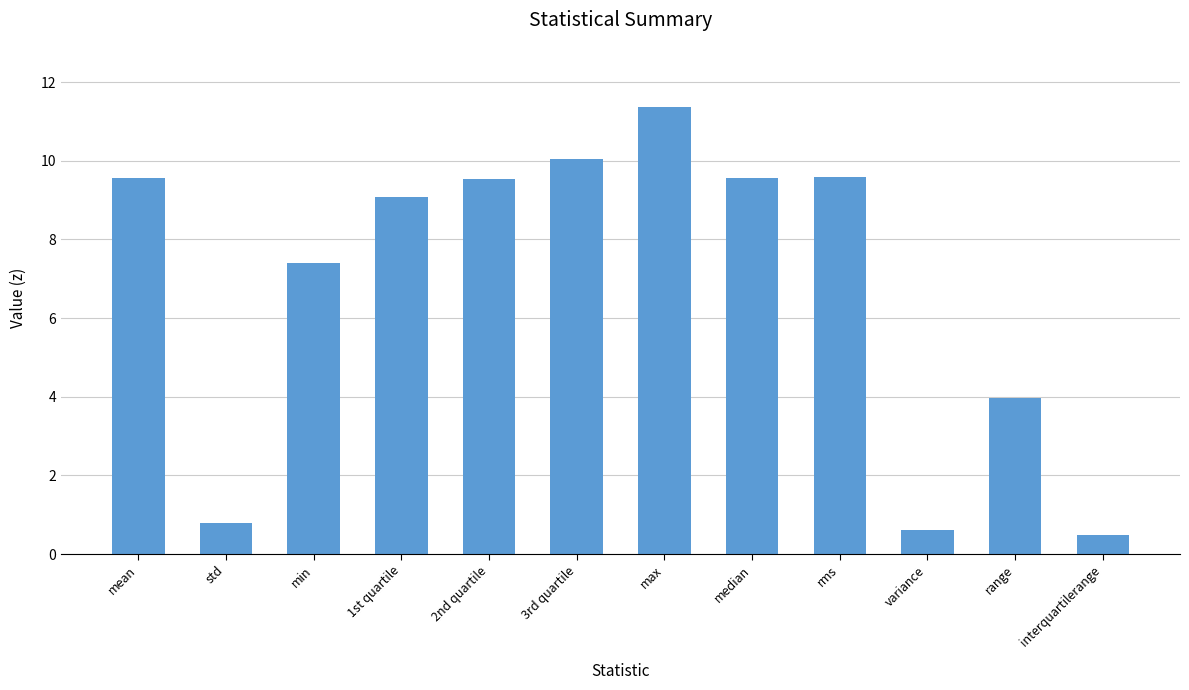

At which label is the value closest to 5?

range